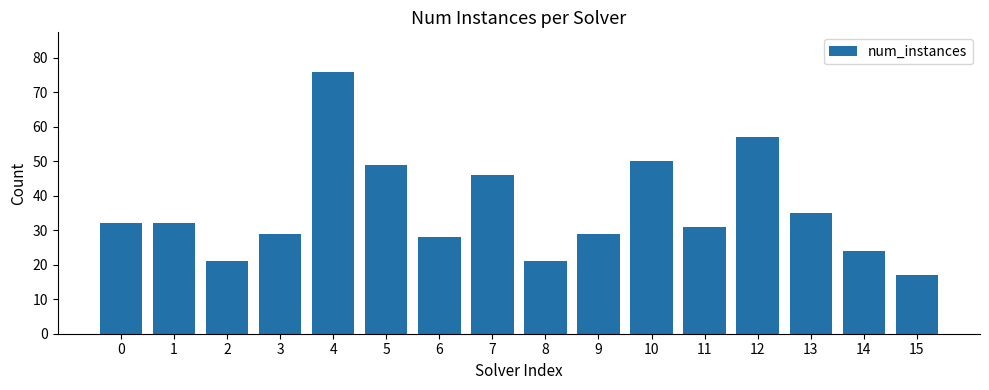

Reading left to right, what are all the values shown in this chart?

32	32	21	29	76	49	28	46	21	29	50	31	57	35	24	17